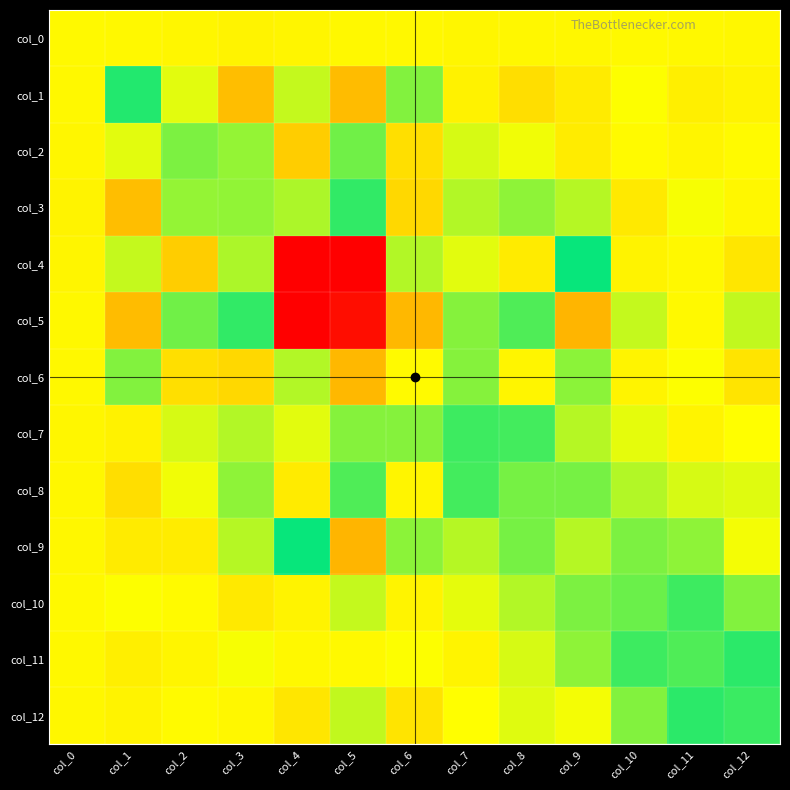

Reading left to right, extract all data points from this chart.

col_0: col_0=0.7	col_1=0.1	col_2=-1.2	col_3=-2.6	col_4=-1.8	col_5=-0.2	col_6=0.2	col_7=-0.9	col_8=-0.7	col_9=-0.4	col_10=0.5	col_11=0.0	col_12=-0.3
col_1: col_0=0.1	col_1=43.9	col_2=8.6	col_3=-30.0	col_4=14.1	col_5=-31.4	col_6=26.1	col_7=-3.3	col_8=-13.5	col_9=-6.7	col_10=4.0	col_11=-4.6	col_12=-2.7
col_2: col_0=-1.2	col_1=8.6	col_2=27.3	col_3=22.8	col_4=-22.7	col_5=29.8	col_6=-12.9	col_7=10.8	col_8=5.9	col_9=-5.9	col_10=1.0	col_11=-1.6	col_12=1.2
col_3: col_0=-2.6	col_1=-30.0	col_2=22.8	col_3=77.0	col_4=18.6	col_5=41.0	col_6=-16.6	col_7=17.5	col_8=24.3	col_9=17.0	col_10=-7.9	col_11=4.9	col_12=-0.4
col_4: col_0=-1.8	col_1=14.1	col_2=-22.7	col_3=18.6	col_4=190.5	col_5=-90.2	col_6=83.0	col_7=8.7	col_8=-6.5	col_9=48.8	col_10=-2.7	col_11=0.2	col_12=-9.3
col_5: col_0=-0.2	col_1=-31.4	col_2=29.8	col_3=41.0	col_4=-90.2	col_5=185.2	col_6=-33.6	col_7=25.8	col_8=35.9	col_9=-35.2	col_10=14.2	col_11=0.8	col_12=14.7
col_6: col_0=0.2	col_1=26.1	col_2=-12.9	col_3=-16.6	col_4=83.0	col_5=-33.6	col_6=98.7	col_7=25.9	col_8=-1.9	col_9=24.9	col_10=-2.2	col_11=3.9	col_12=-10.1
col_7: col_0=-0.9	col_1=-3.3	col_2=10.8	col_3=17.5	col_4=8.7	col_5=25.8	col_6=25.9	col_7=61.5	col_8=37.9	col_9=17.1	col_10=8.4	col_11=-2.1	col_12=3.4
col_8: col_0=-0.7	col_1=-13.5	col_2=5.9	col_3=24.3	col_4=-6.5	col_5=35.9	col_6=-1.9	col_7=37.9	col_8=72.0	col_9=28.3	col_10=17.4	col_11=10.9	col_12=9.5
col_9: col_0=-0.4	col_1=-6.7	col_2=-5.9	col_3=17.0	col_4=48.8	col_5=-35.2	col_6=24.9	col_7=17.1	col_8=28.3	col_9=83.5	col_10=27.7	col_11=24.1	col_12=5.4
col_10: col_0=0.5	col_1=4.0	col_2=1.0	col_3=-7.9	col_4=-2.7	col_5=14.2	col_6=-2.2	col_7=8.4	col_8=17.4	col_9=27.7	col_10=69.9	col_11=39.2	col_12=26.4
col_11: col_0=0.0	col_1=-4.6	col_2=-1.6	col_3=4.9	col_4=0.2	col_5=0.8	col_6=3.9	col_7=-2.1	col_8=10.9	col_9=24.1	col_10=39.2	col_11=64.6	col_12=42.0
col_12: col_0=-0.3	col_1=-2.7	col_2=1.2	col_3=-0.4	col_4=-9.3	col_5=14.7	col_6=-10.1	col_7=3.4	col_8=9.5	col_9=5.4	col_10=26.4	col_11=42.0	col_12=60.6